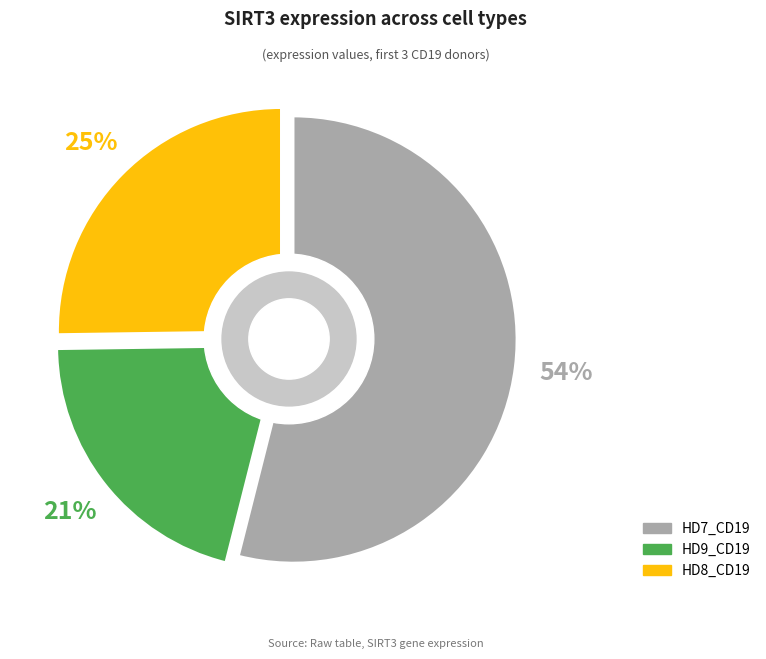

To the nearest percent, what percentage of the pie is HD8_CD19?

25%